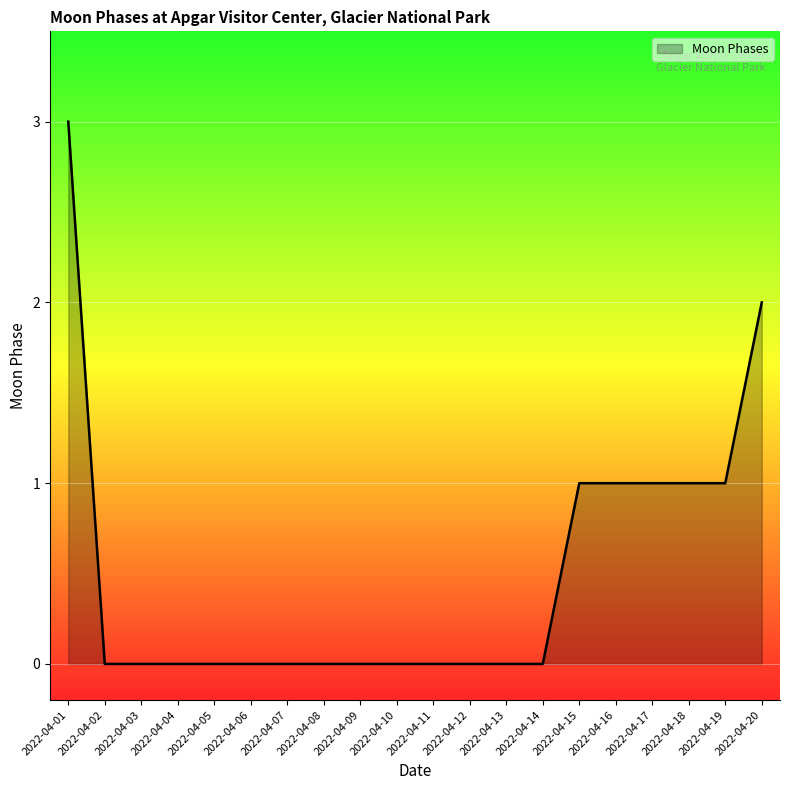

Reading left to right, extract all data points from this chart.

2022-04-01=3	2022-04-02=0	2022-04-03=0	2022-04-04=0	2022-04-05=0	2022-04-06=0	2022-04-07=0	2022-04-08=0	2022-04-09=0	2022-04-10=0	2022-04-11=0	2022-04-12=0	2022-04-13=0	2022-04-14=0	2022-04-15=1	2022-04-16=1	2022-04-17=1	2022-04-18=1	2022-04-19=1	2022-04-20=2